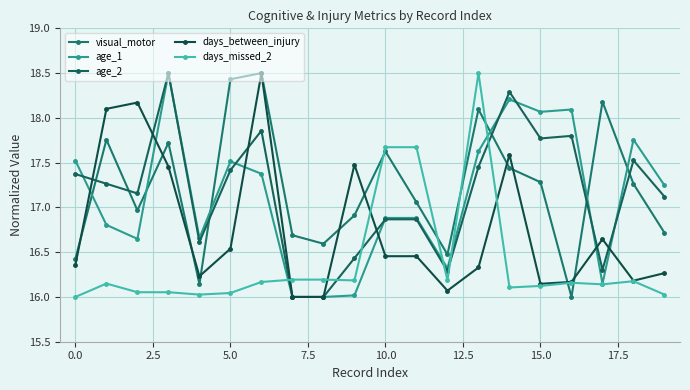

What is the greatest value displayed?

18.5